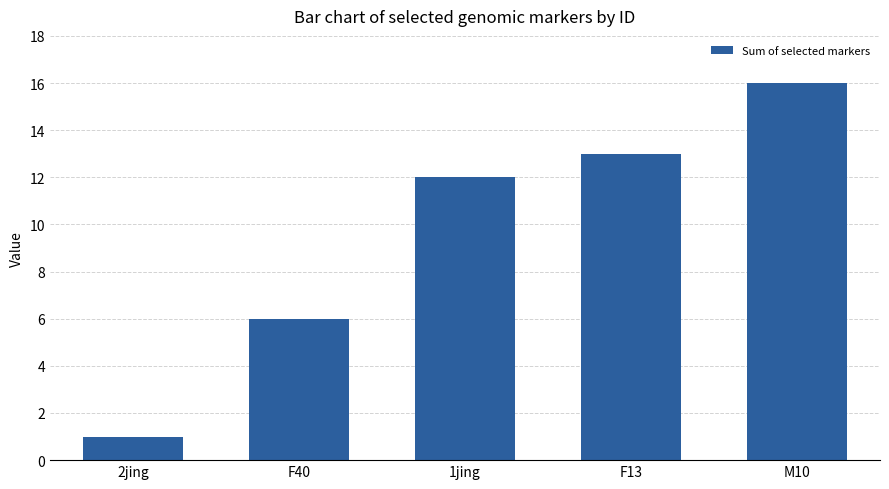

Which label corresponds to the largest value in the chart?

M10